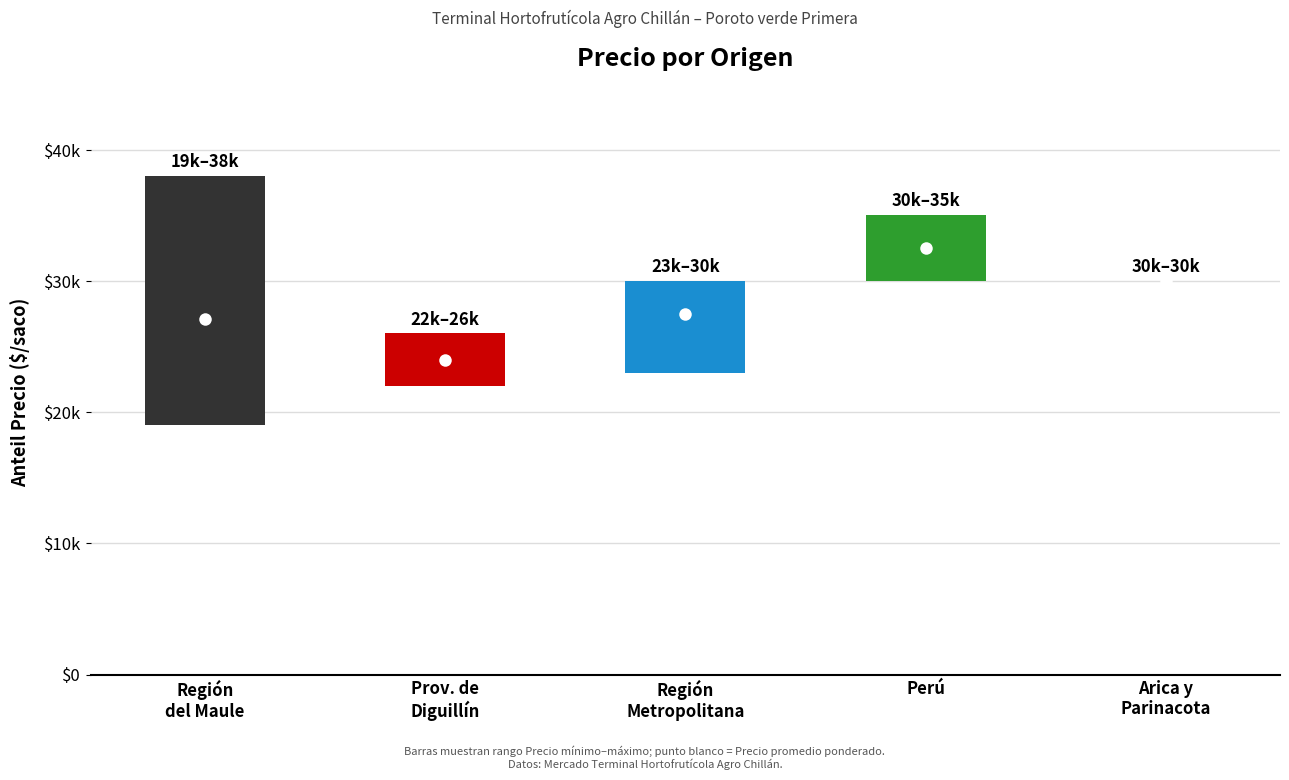

Between Región de Arica y Parinacota and Región Metropolitana, which is larger?

Región de Arica y Parinacota